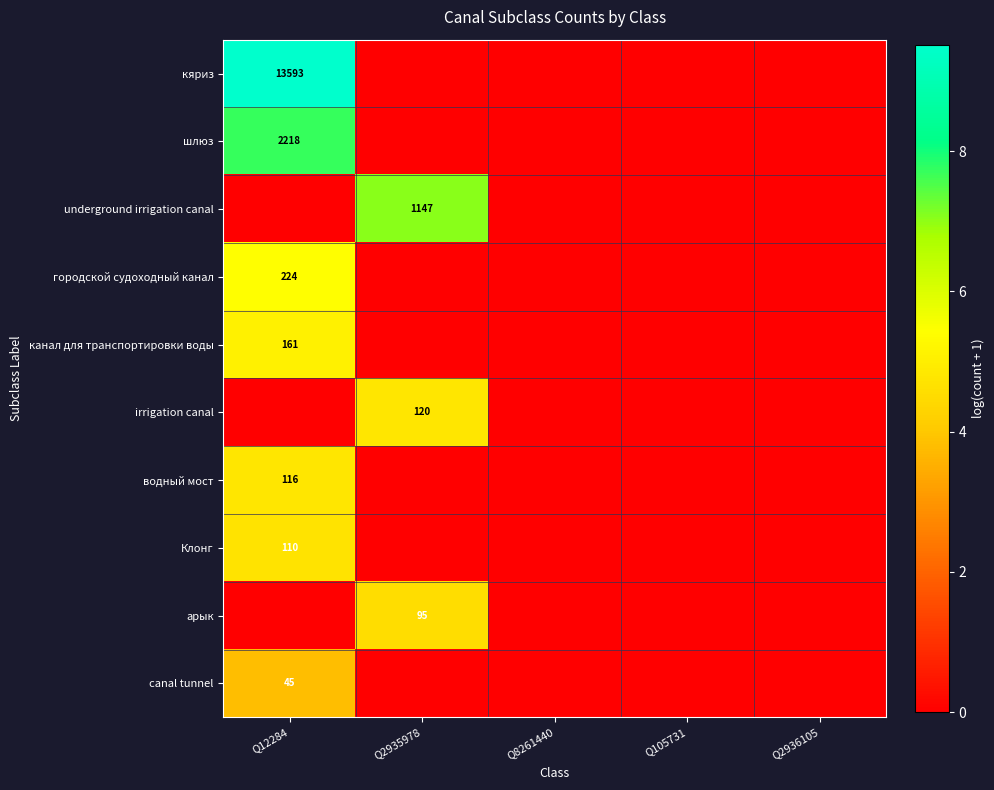

Between Q12284 and Q8261440, which series saw the biggest shift?

кяриз